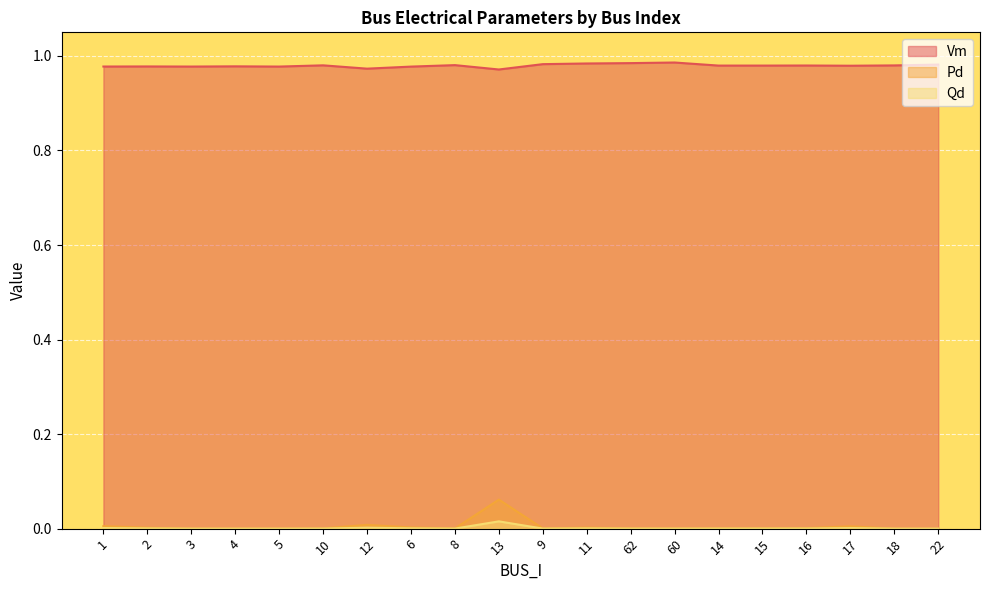

Which series has the largest total across all categories?

Vm